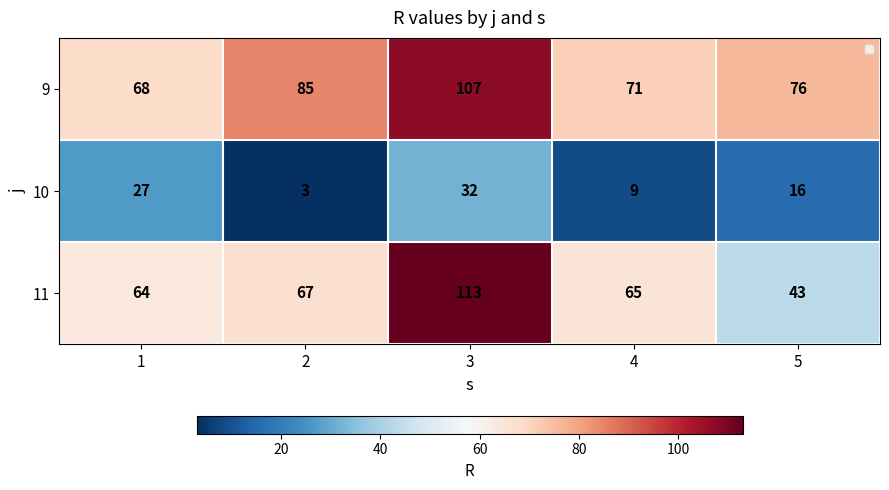

Which series changed the most between 1 and 3?

11